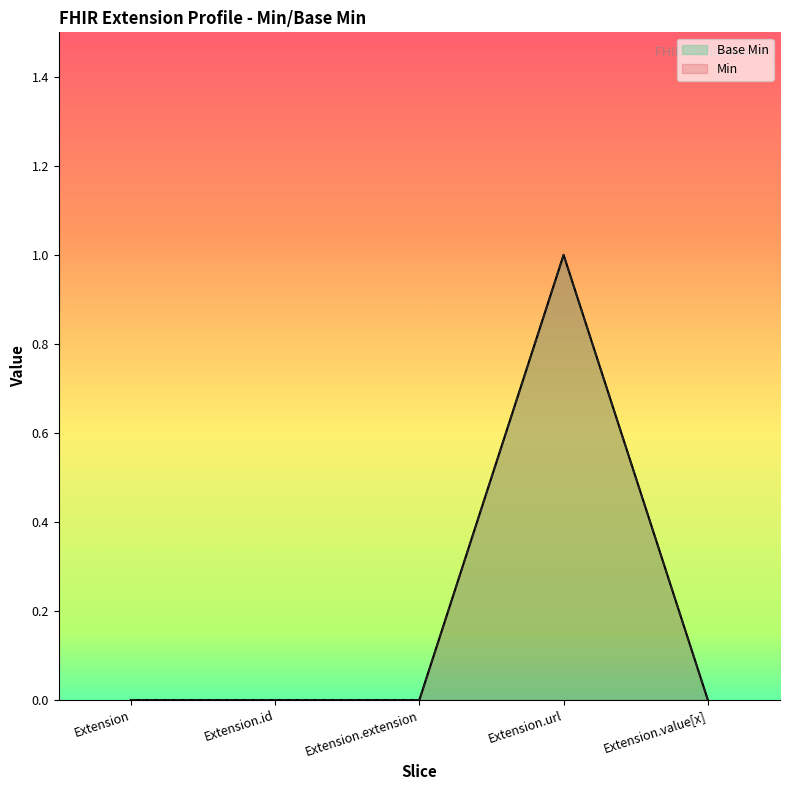

How many points are higher than both their immediate neighbors (excluding endpoints)?

1